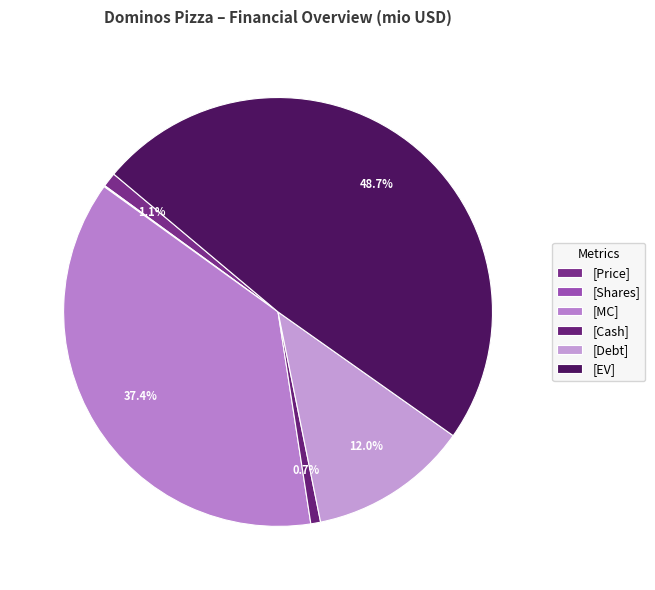

To the nearest percent, what is the average slice percentage?

17%